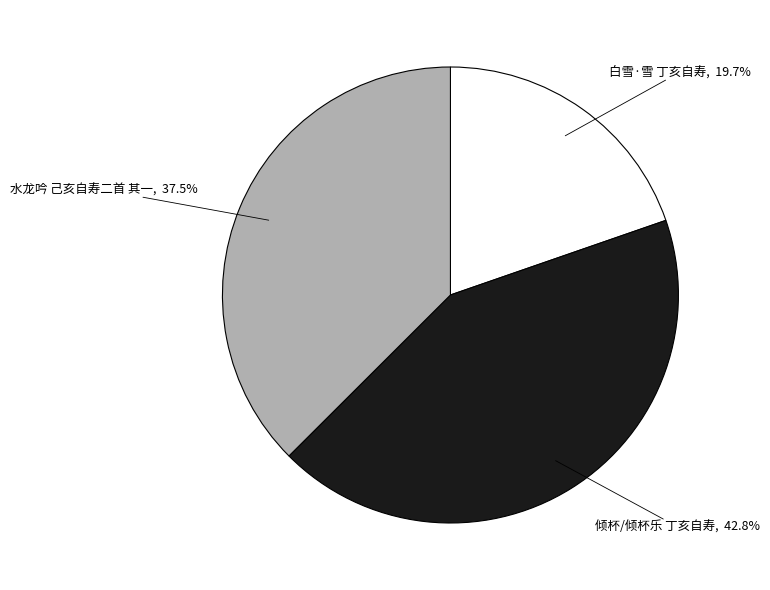

Does any single category account for the majority?

No